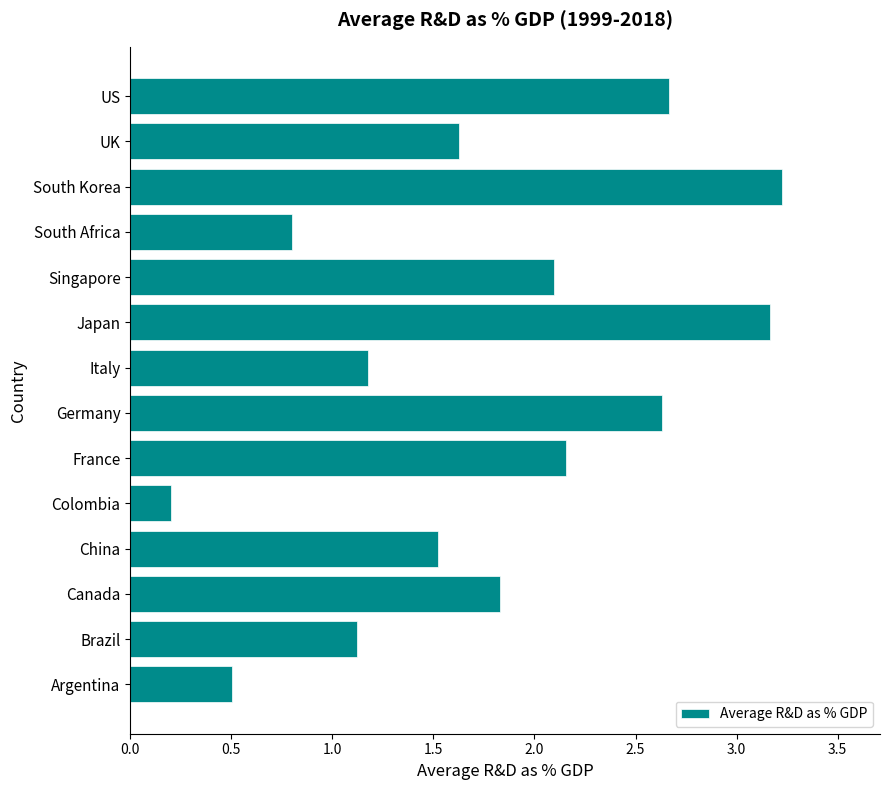

Does the chart contain any negative values?

No